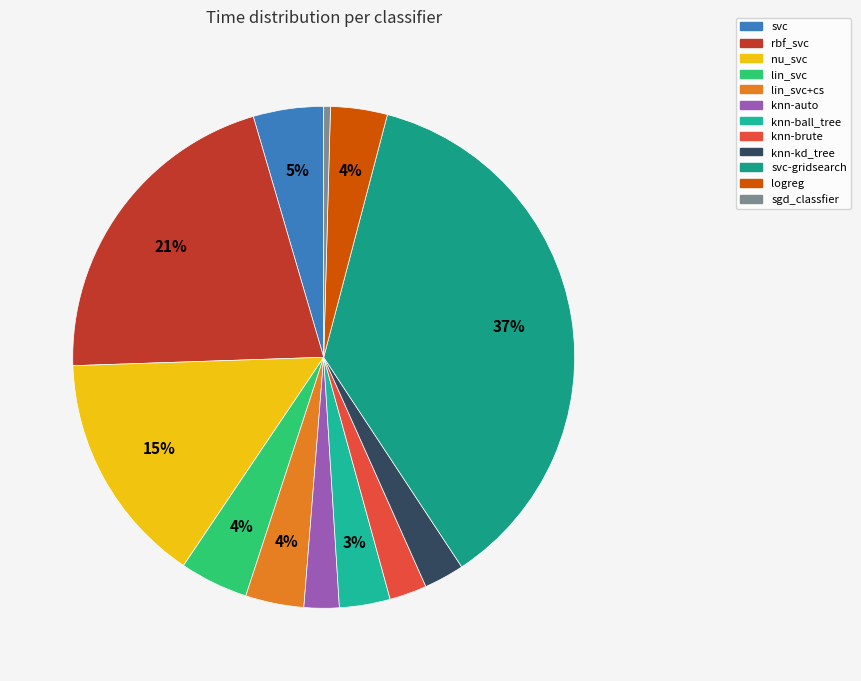

How many slices are in this pie chart?

12